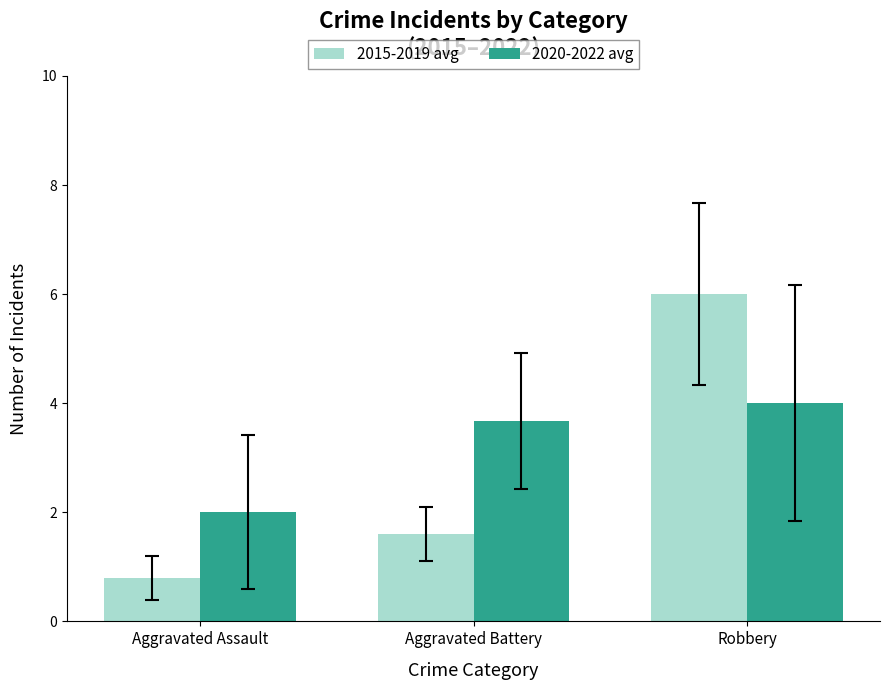

What are all the series names shown in the legend?

2015-2019 avg, 2020-2022 avg